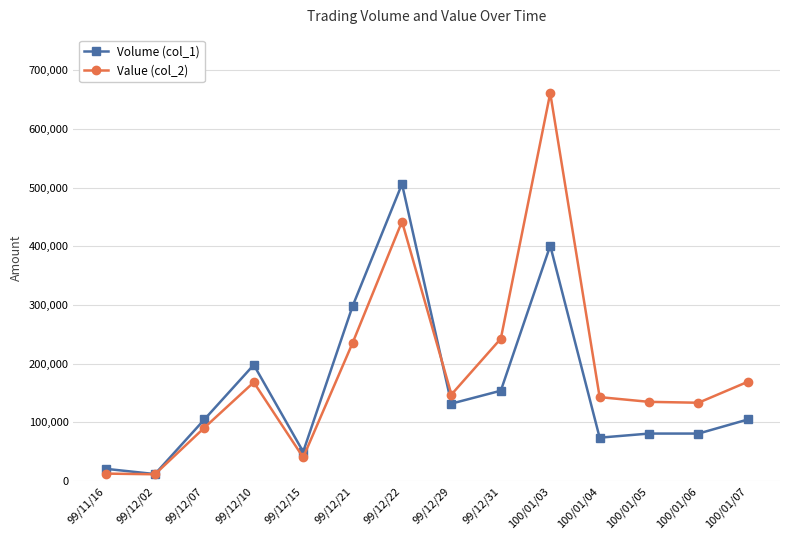

Where is Volume (col_1) nearest to the value 259000?

99/12/21